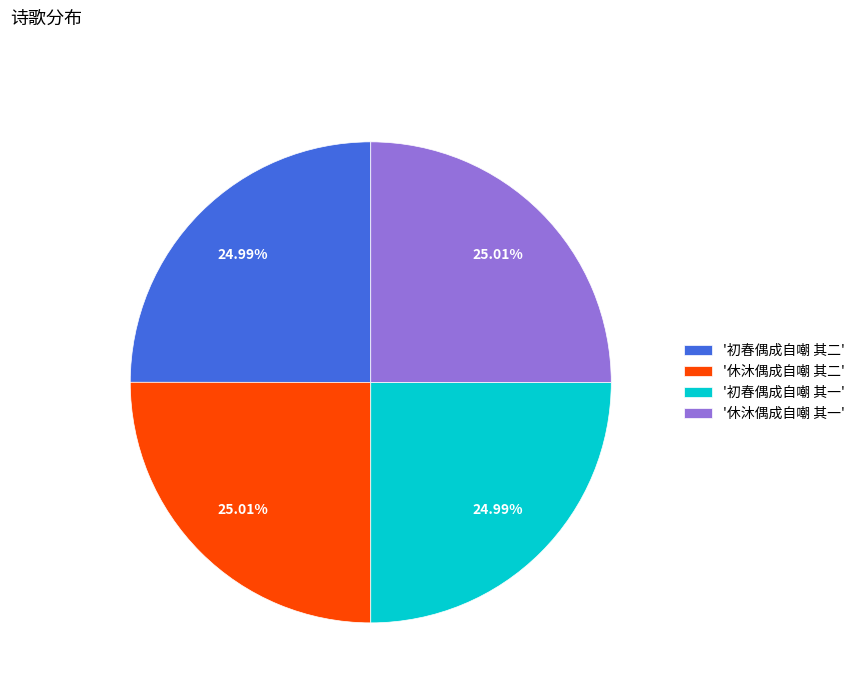

What is the ratio of the value at '初春偶成自嘲 其一' to the value at '休沐偶成自嘲 其二'?

1.0